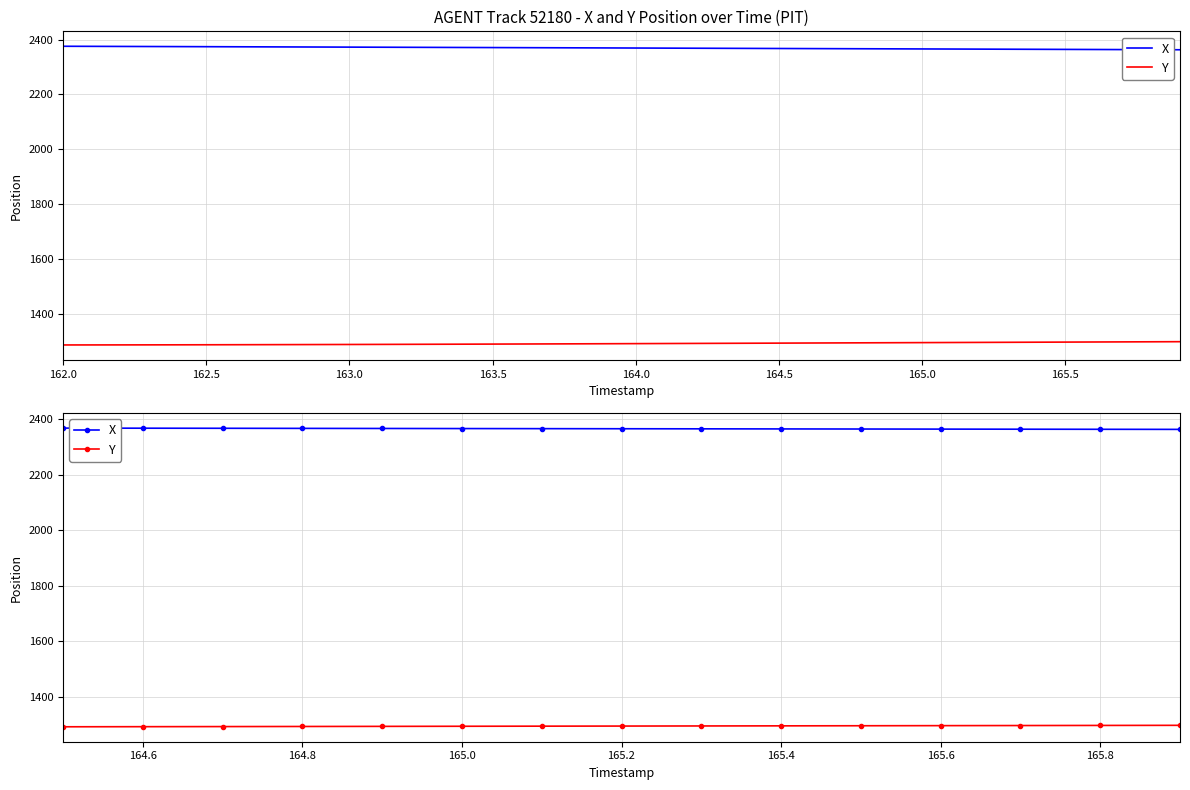

How many lines are shown in the chart?

2